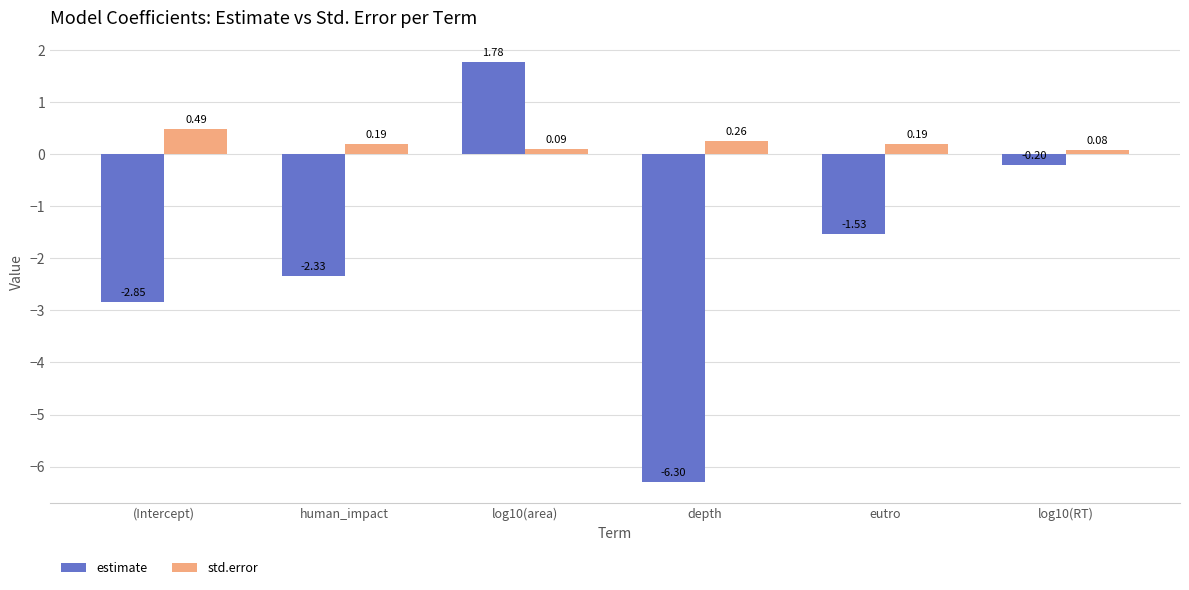

List the series in order of their peak value, lowest first.

std.error, estimate